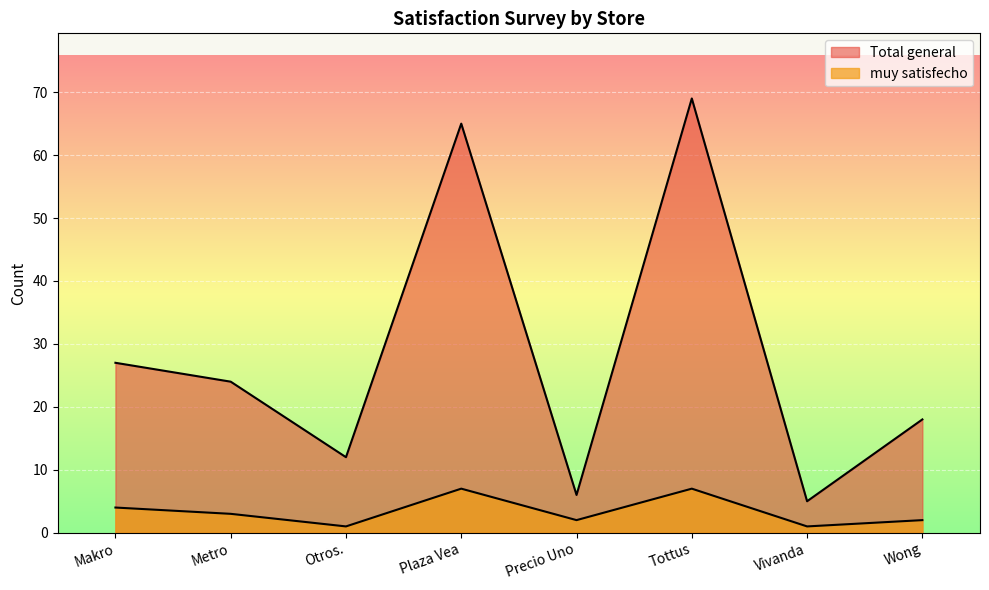

How many series are shown in this chart?

2